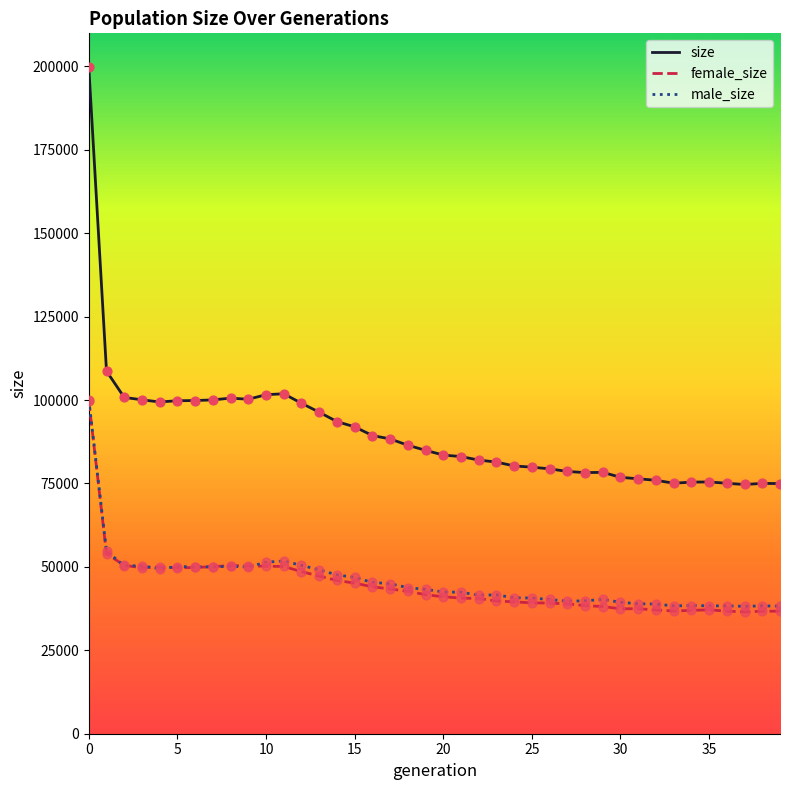

Which series has the widest spread of values?

size